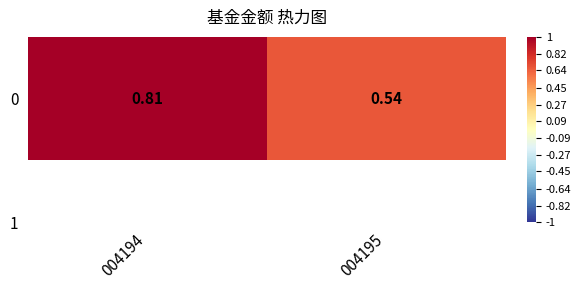

What is the difference between the maximum and minimum values?

0.3